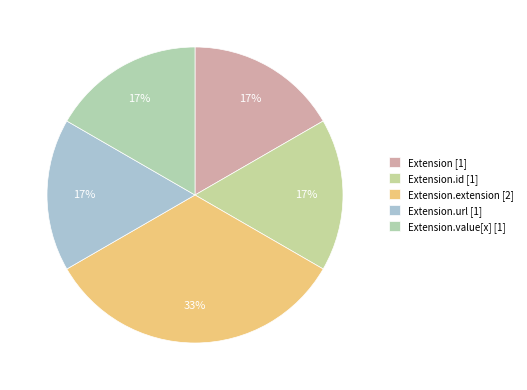

How many slices are in this pie chart?

5